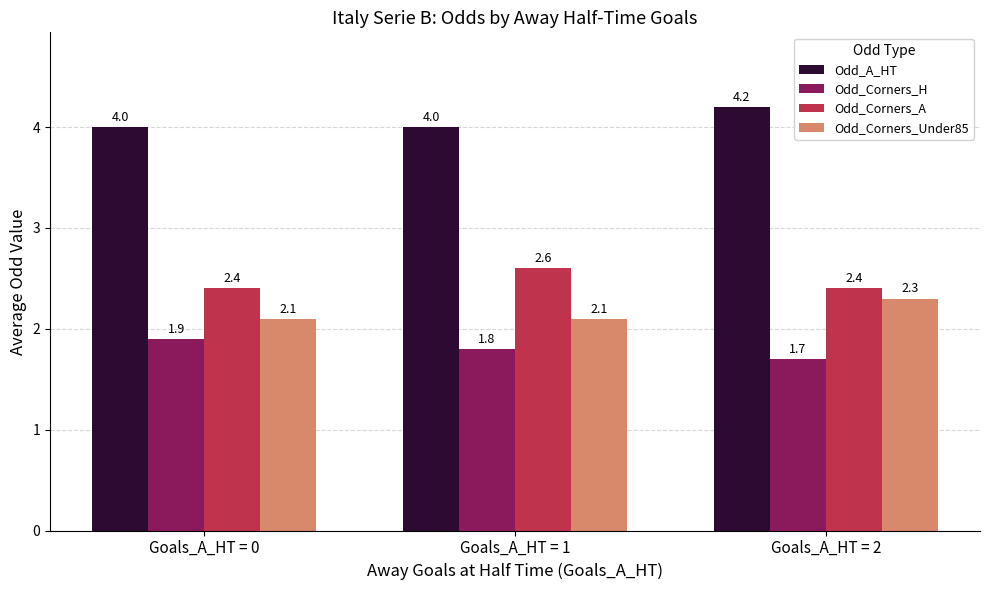

Which category has the highest value in the Odd_Corners_Under85 series?

Goals_A_HT = 2